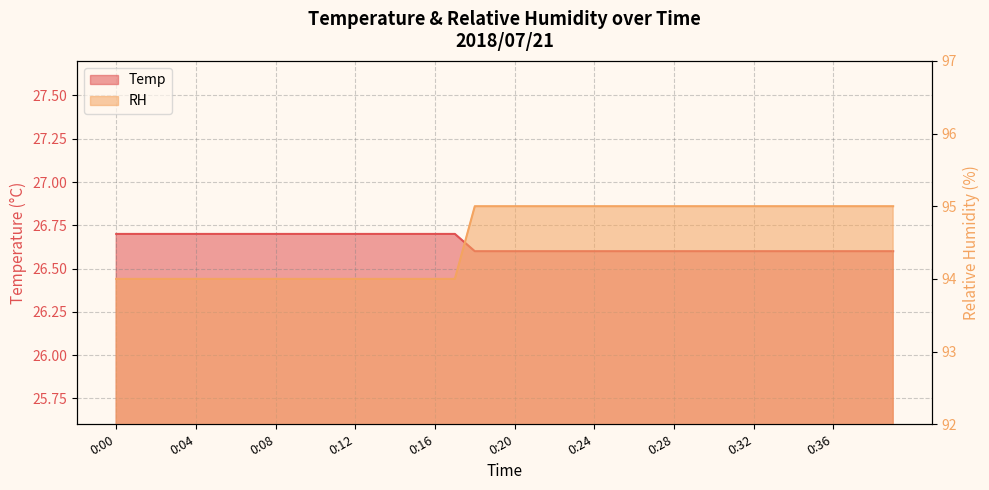

Reading left to right, extract all data points from this chart.

Temp: 0:00=26.7	0:01=26.7	0:02=26.7	0:03=26.7	0:04=26.7	0:05=26.7	0:06=26.7	0:07=26.7	0:08=26.7	0:09=26.7	0:10=26.7	0:11=26.7	0:12=26.7	0:13=26.7	0:14=26.7	0:15=26.7	0:16=26.7	0:17=26.7	0:18=26.6	0:19=26.6	0:20=26.6	0:21=26.6	0:22=26.6	0:23=26.6	0:24=26.6	0:25=26.6	0:26=26.6	0:27=26.6	0:28=26.6	0:29=26.6	0:30=26.6	0:31=26.6	0:32=26.6	0:33=26.6	0:34=26.6	0:35=26.6	0:36=26.6	0:37=26.6	0:38=26.6	0:39=26.6
RH: 0:00=94.0	0:01=94.0	0:02=94.0	0:03=94.0	0:04=94.0	0:05=94.0	0:06=94.0	0:07=94.0	0:08=94.0	0:09=94.0	0:10=94.0	0:11=94.0	0:12=94.0	0:13=94.0	0:14=94.0	0:15=94.0	0:16=94.0	0:17=94.0	0:18=95.0	0:19=95.0	0:20=95.0	0:21=95.0	0:22=95.0	0:23=95.0	0:24=95.0	0:25=95.0	0:26=95.0	0:27=95.0	0:28=95.0	0:29=95.0	0:30=95.0	0:31=95.0	0:32=95.0	0:33=95.0	0:34=95.0	0:35=95.0	0:36=95.0	0:37=95.0	0:38=95.0	0:39=95.0